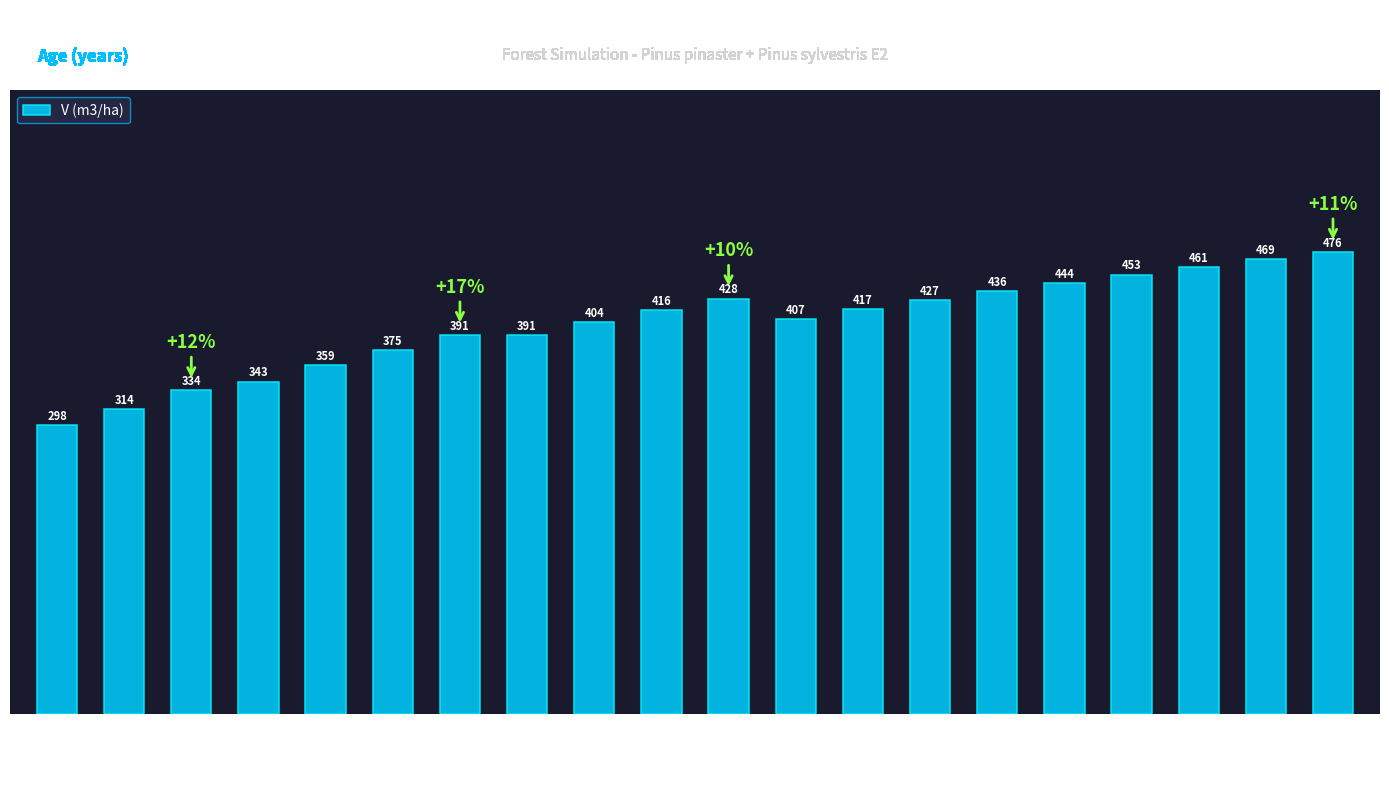

At which label does the data first exceed 416?

70